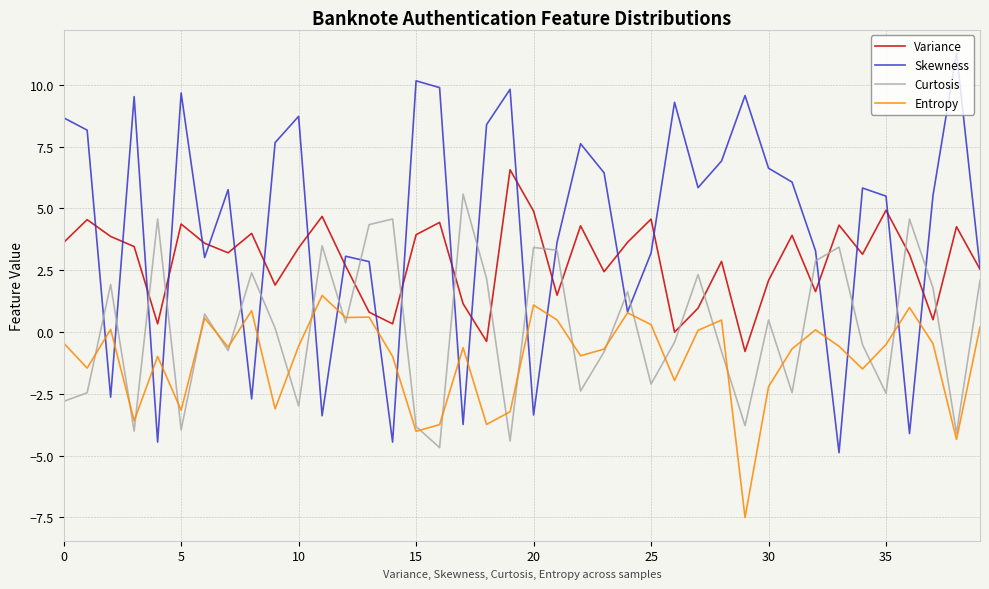

How many values in the Variance series exceed 3?

23